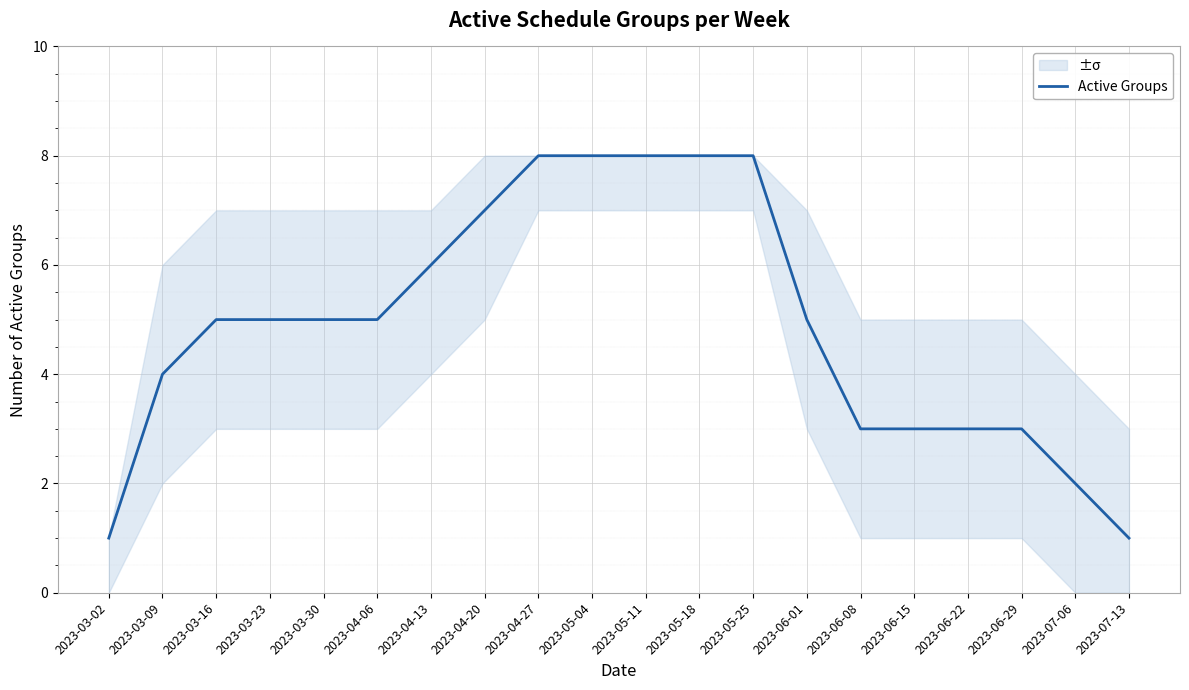

At which label does the data first exceed 5?

2023-04-13